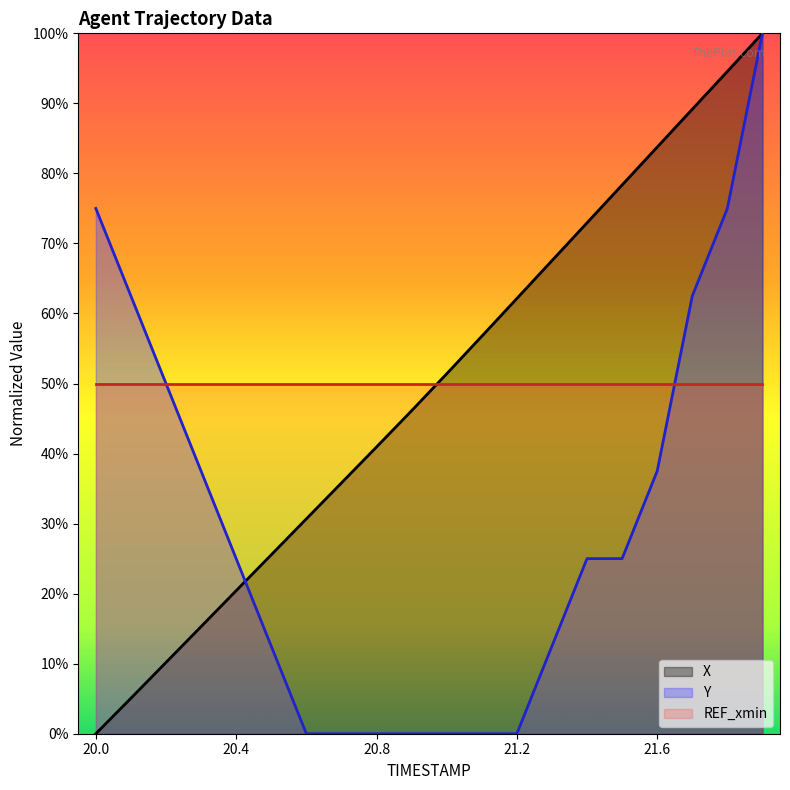

What is the label of the 20th point from the right?

20.0